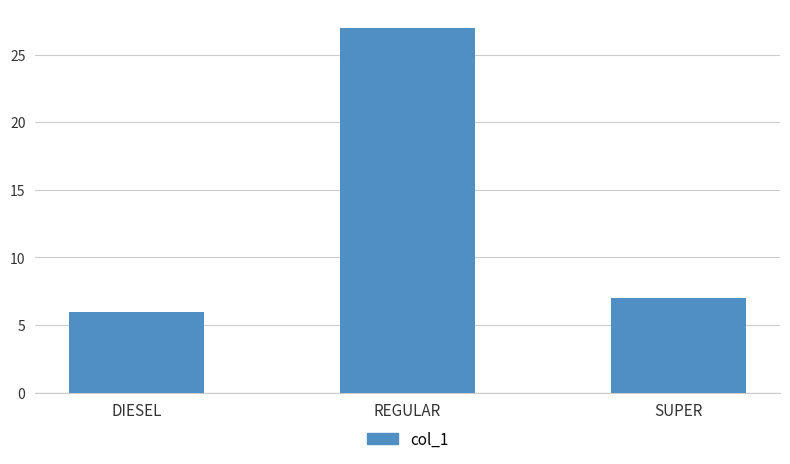

How many values are below 7?

1